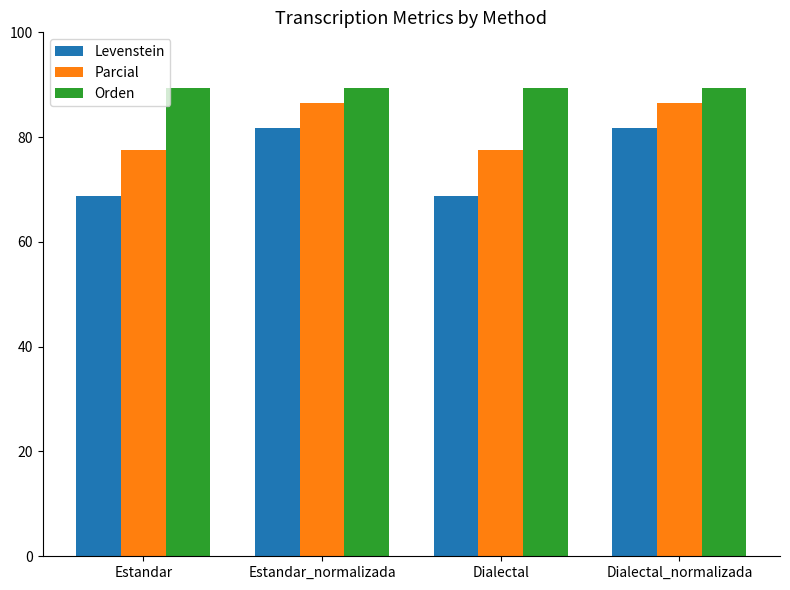

Rank the series at Dialectal from highest to lowest value.

Orden, Parcial, Levenstein